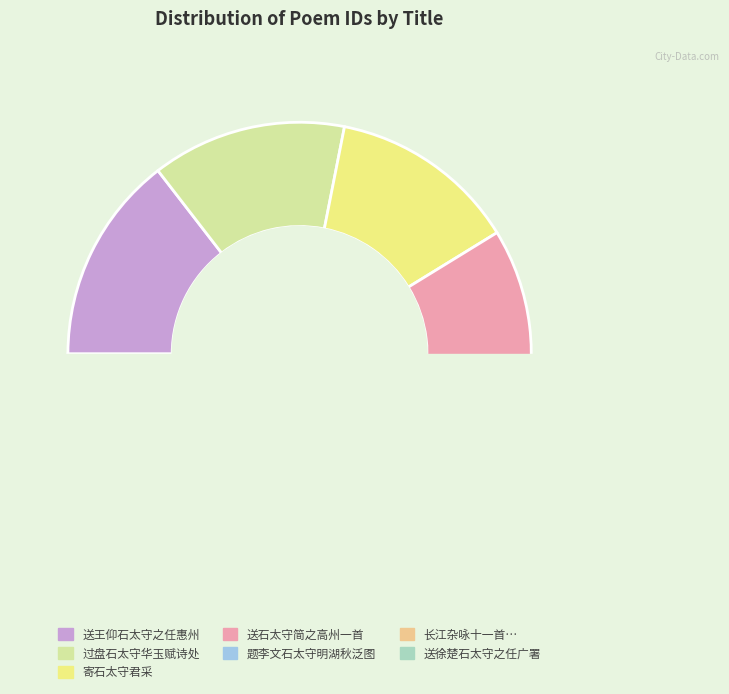

What percentage do 题李文石太守明湖秋泛图 and 寄石太守君采 together represent?

31.3%